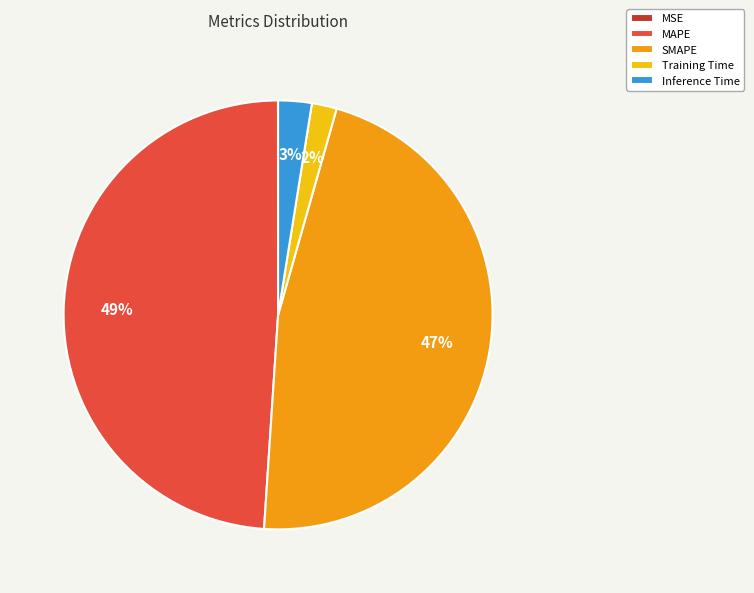

Combined, do Training Time and Inference Time account for over 50%?

No